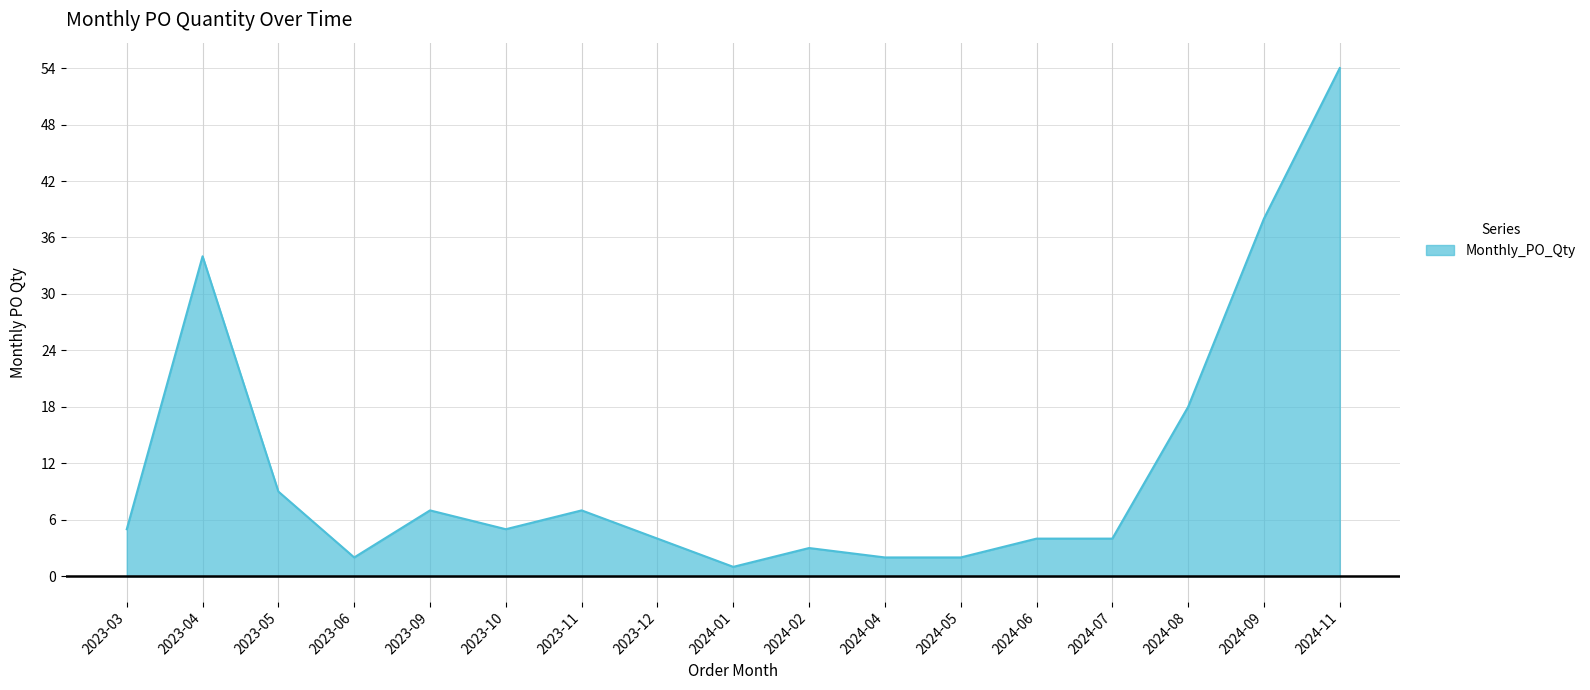

Between 2023-04 and 2024-11, which is larger?

2024-11